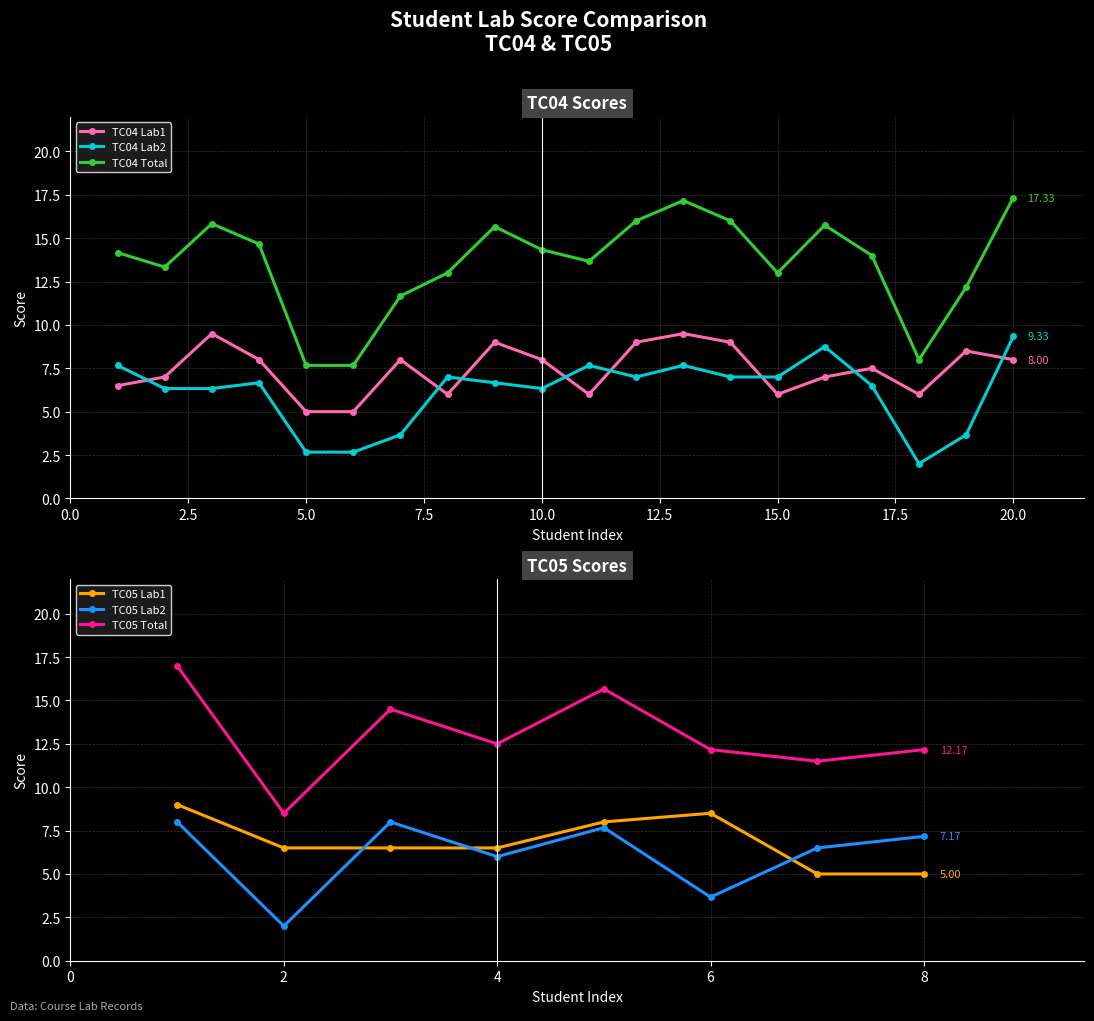

Between 1 and 7, which series saw the biggest shift?

TC04 Lab2